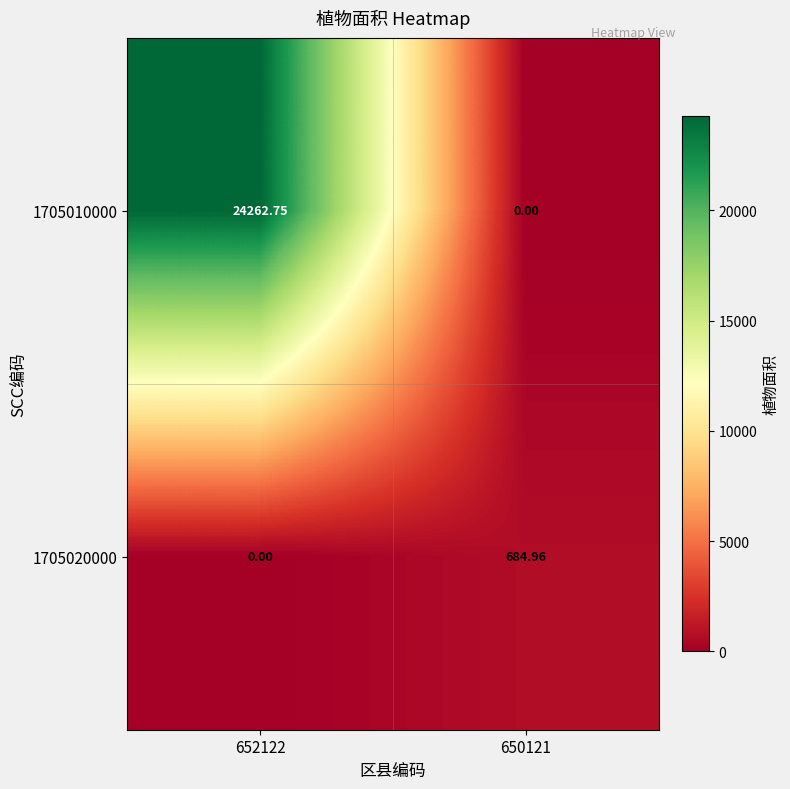

Which category has the highest value across all series?

652122